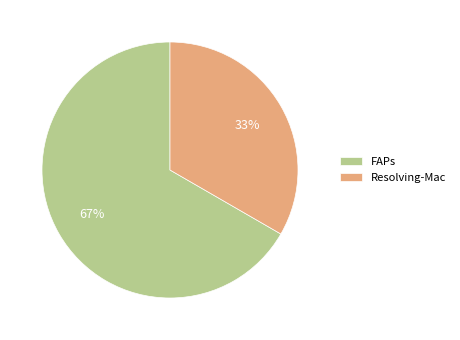

Approximately how many times larger is the value at FAPs compared to Resolving-Mac?

2.0